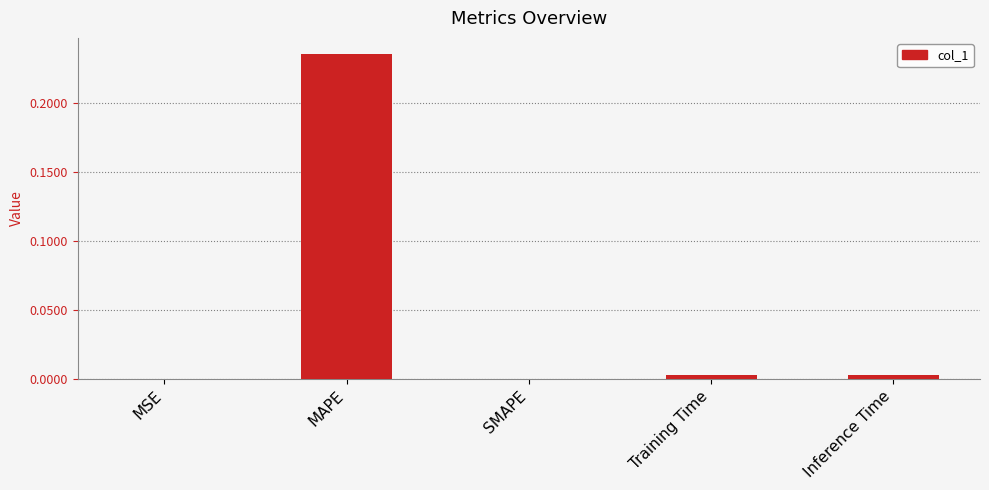

The chart shows a value of 0.4 at MAPE. True or false?

False